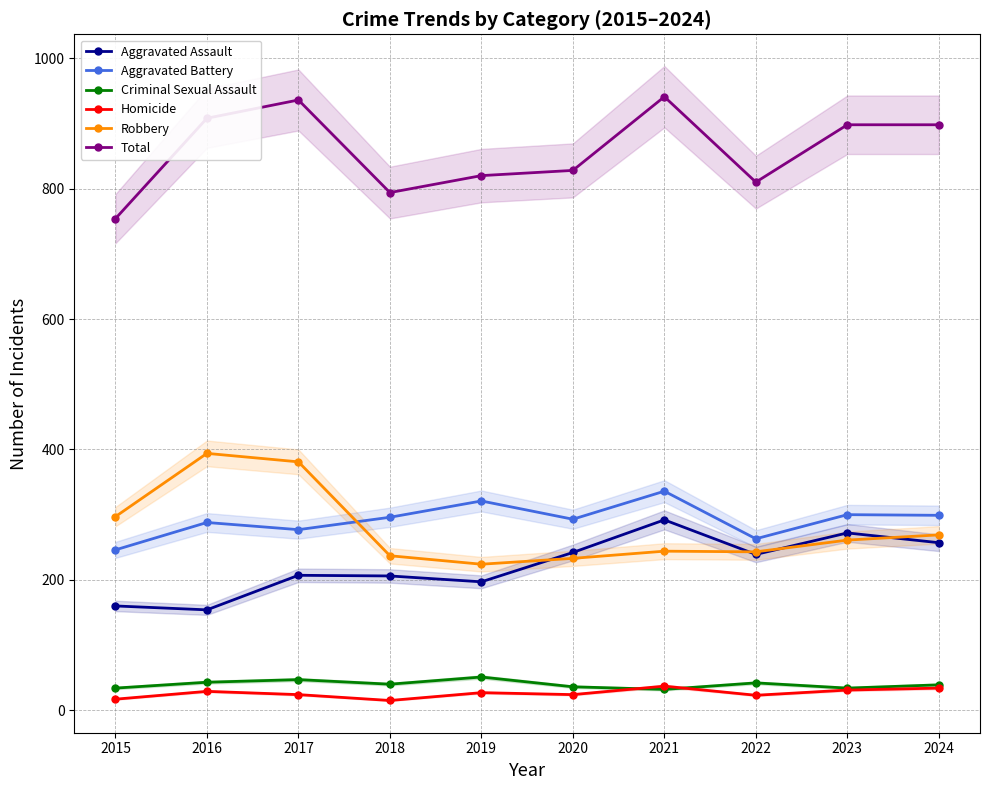

At how many categories does at least one series exceed 423?

10